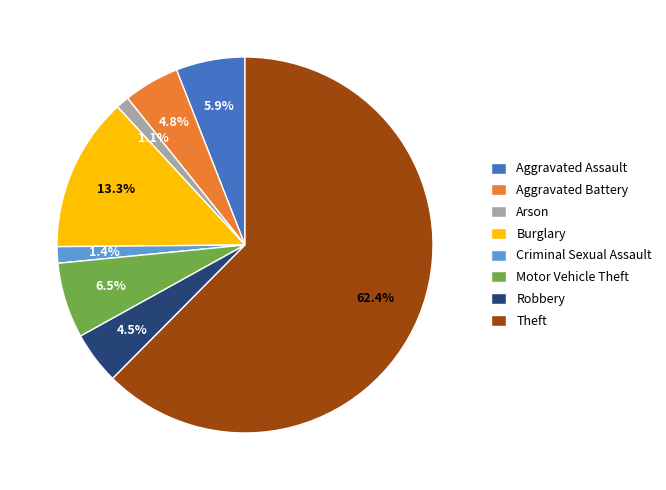

The Aggravated Assault slice represents 13% of the pie. True or false?

False